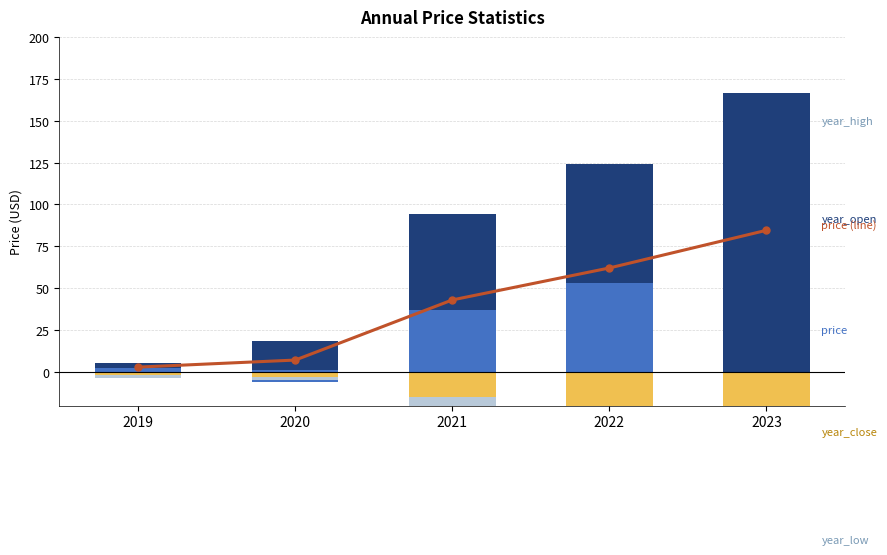

How many data points in year_close are above -14?

2